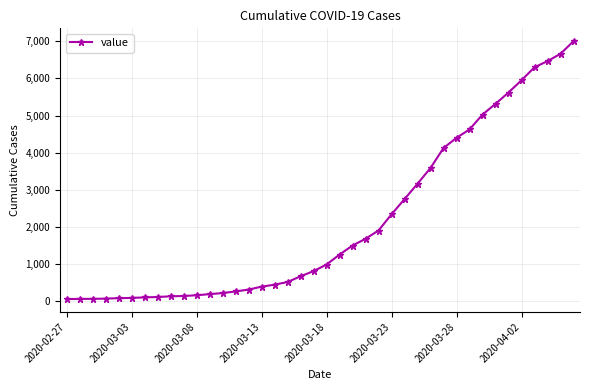

What is the greatest value displayed?

7002